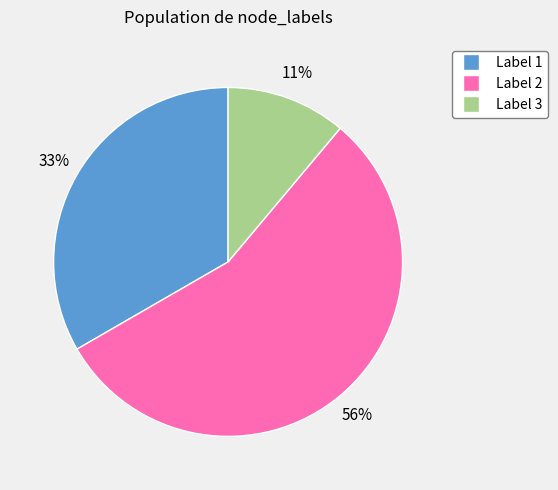

Is it true that Label 3 is 4% of the pie?

False